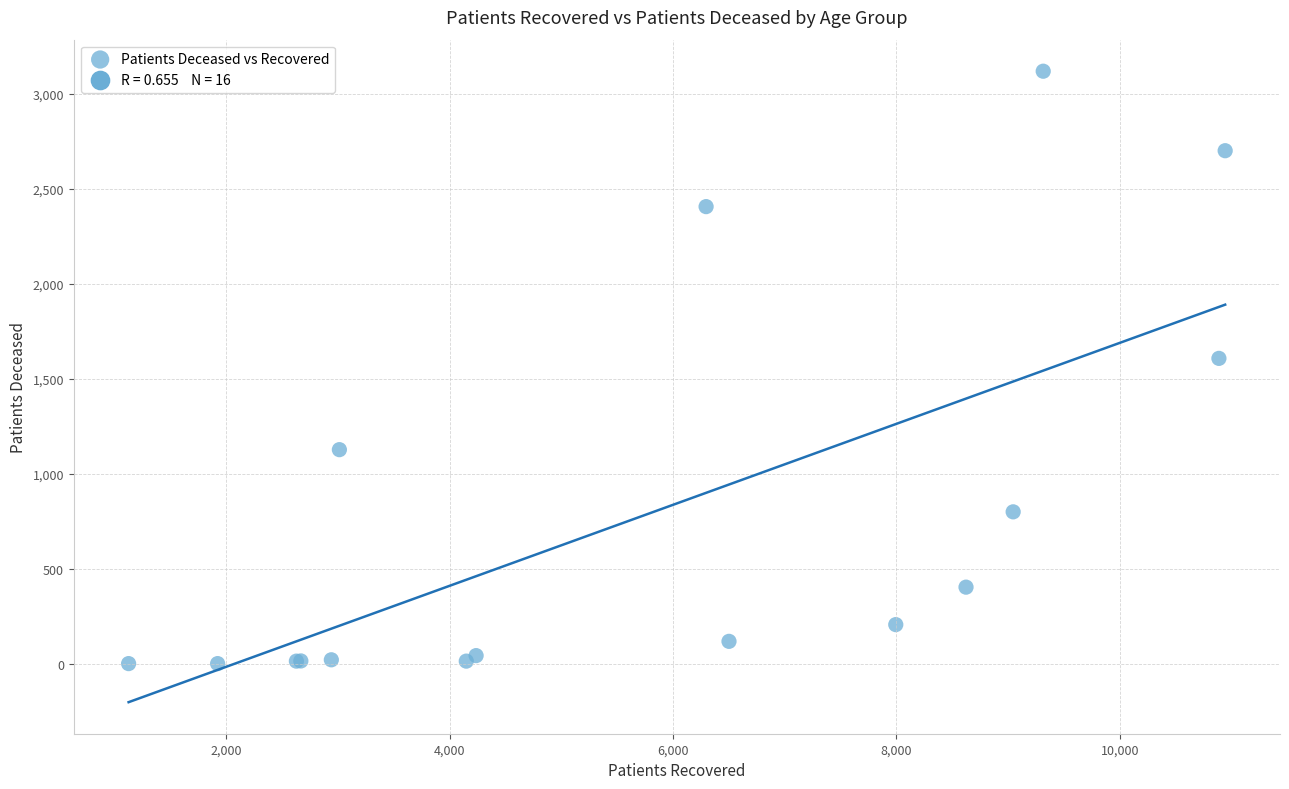

What Y value in the scatter plot is closest to 1560?

1608